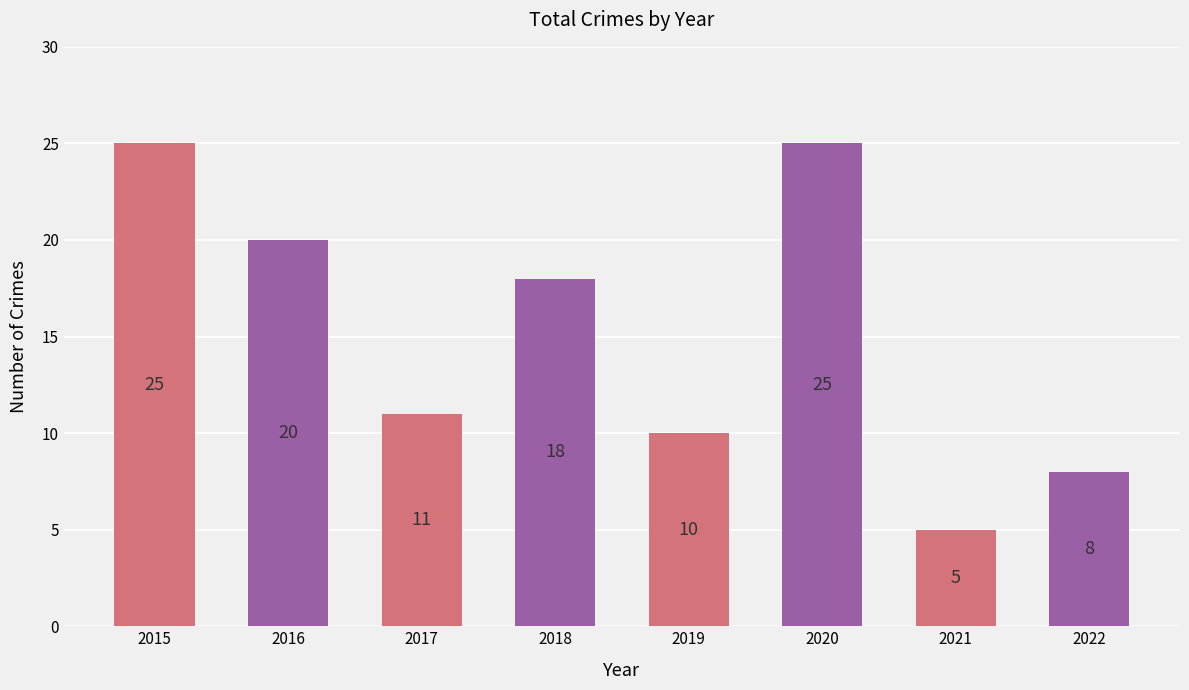

What is the sum of all values?

122